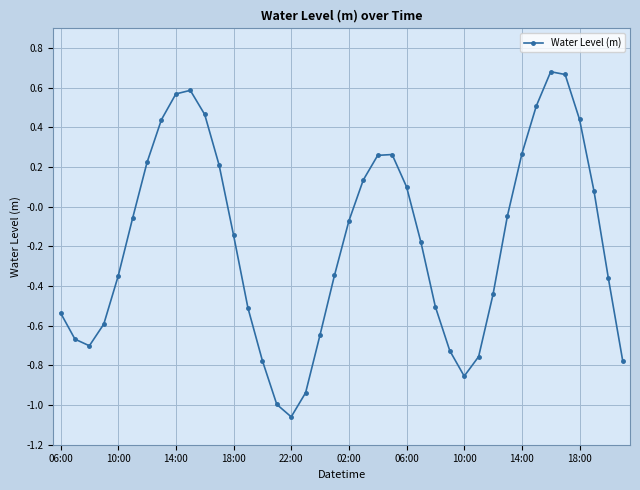

What is the sum of all values?

-7.1